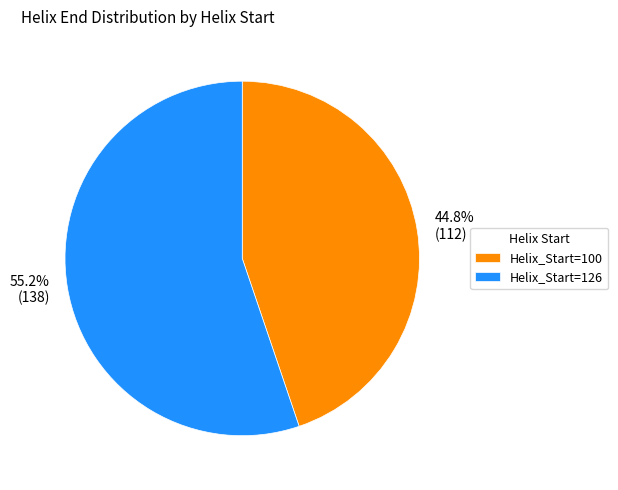

Which slice represents more than half of the pie?

Helix_Start=126